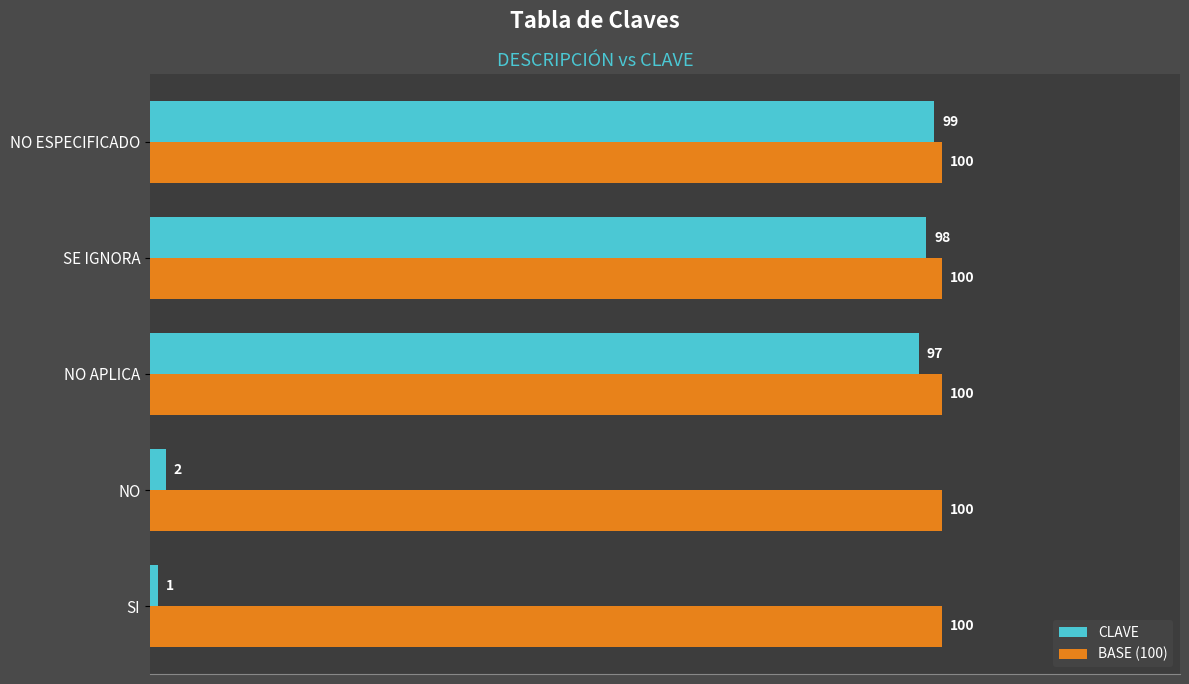

Which series has the largest range (max minus min)?

CLAVE